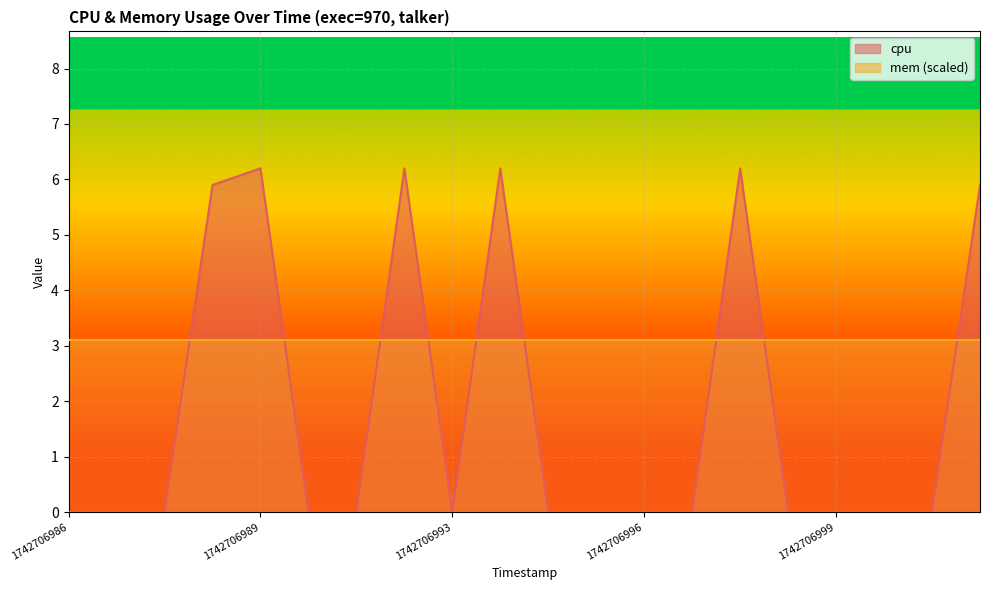

True or false: the data shows 3.4 at 1742706993.

False